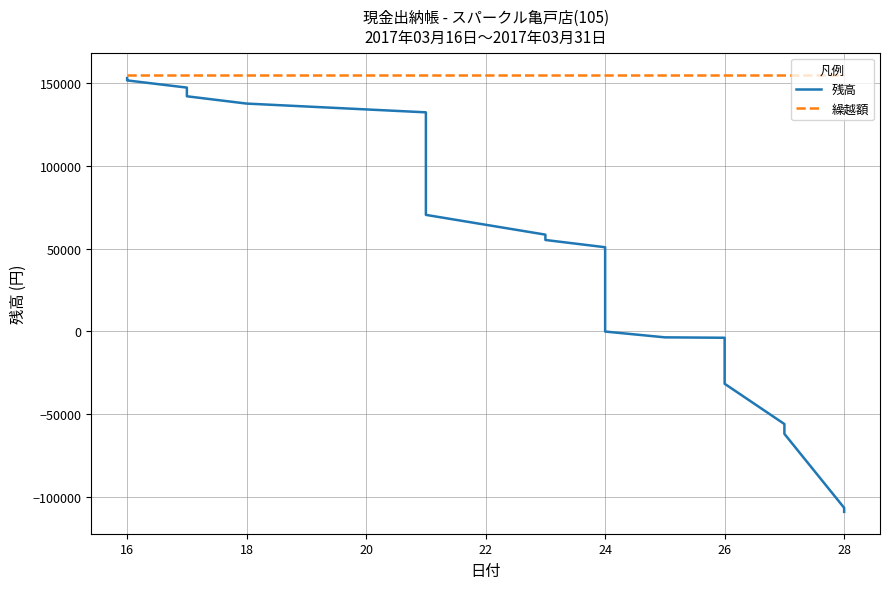

What is the average value of the 繰越額 series?

154993